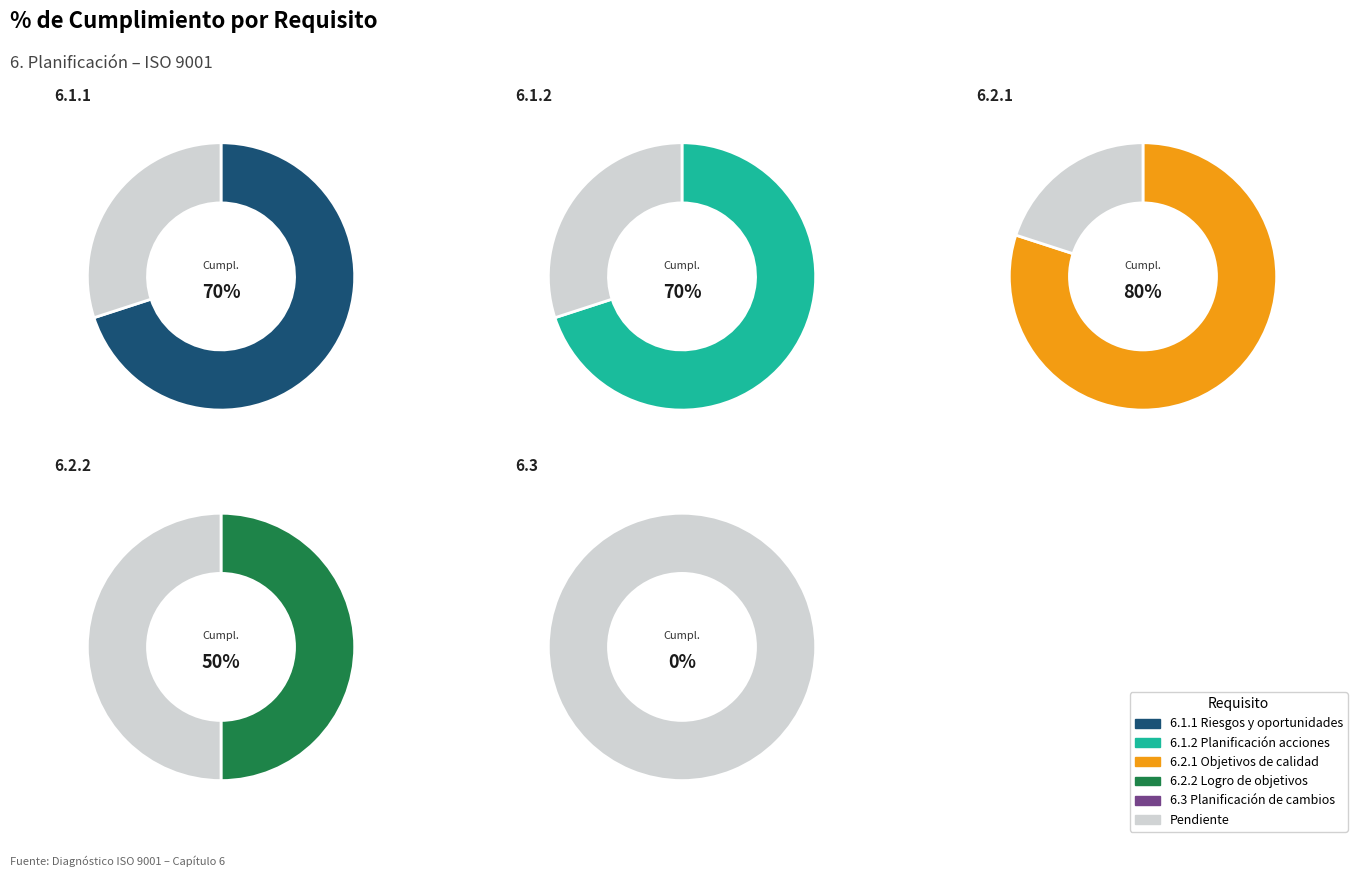

Does 6.3 account for over 50% of the chart?

No